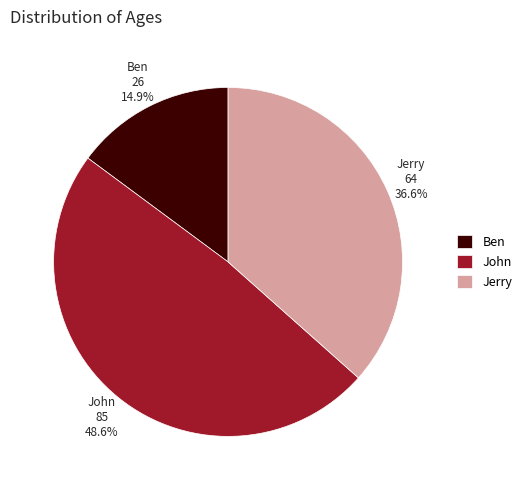

Is there a majority slice in this chart?

No